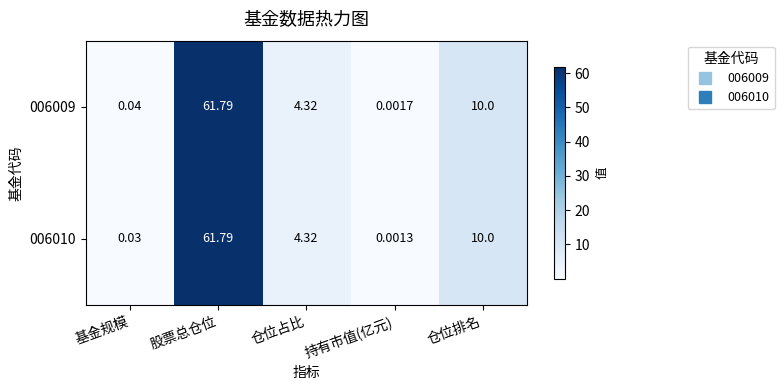

What is the total value across all series at 股票总仓位?

123.6